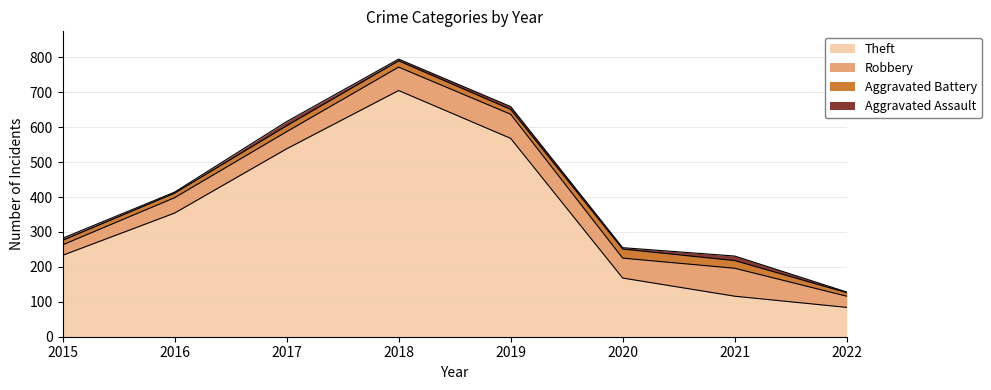

True or false: Aggravated Battery has more than 1 interior local peaks.

True